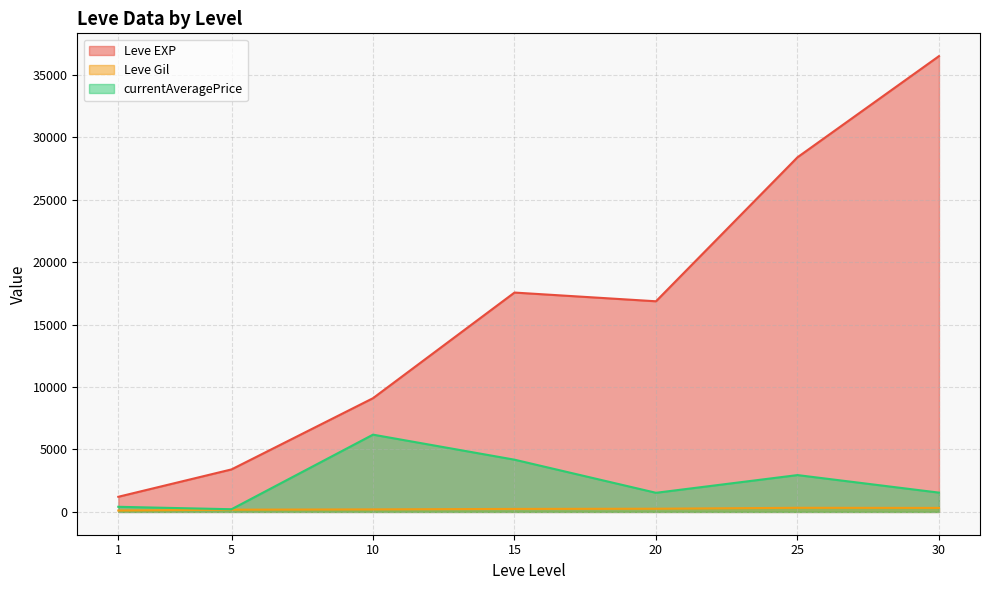

Which has a higher value, 5 or 10?

10